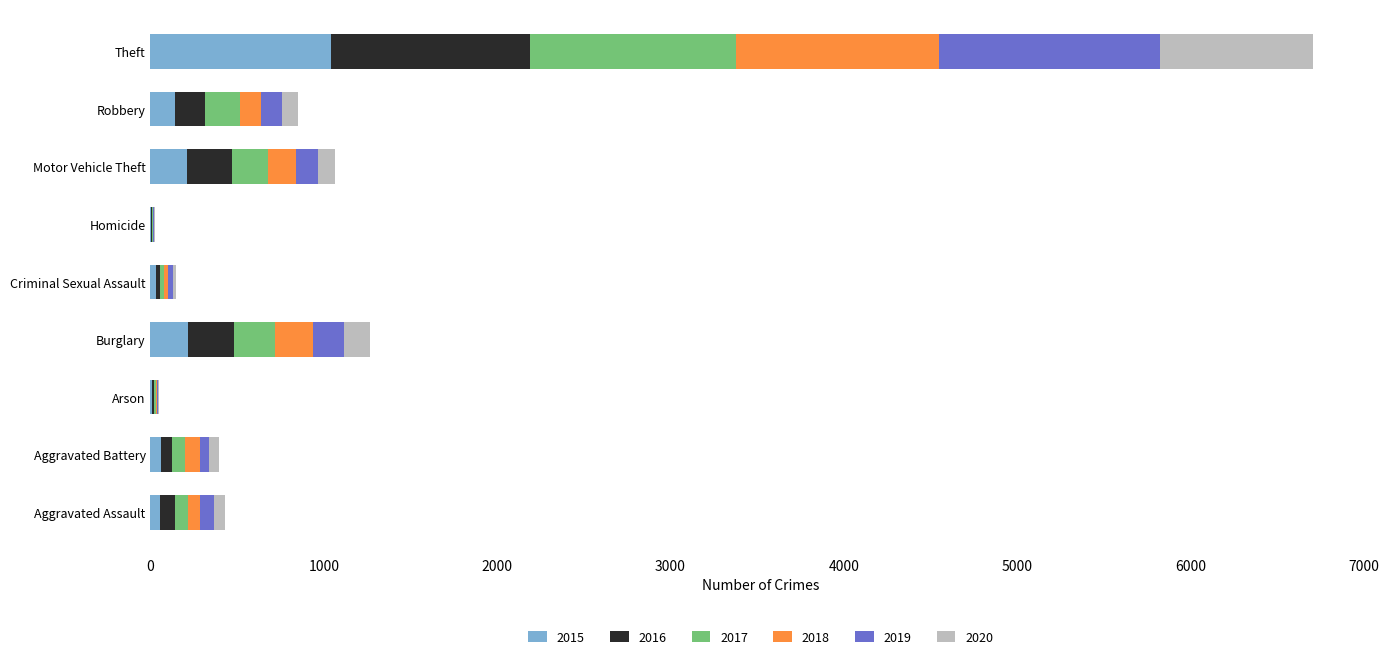

At which category is the sum across all series the highest?

Theft